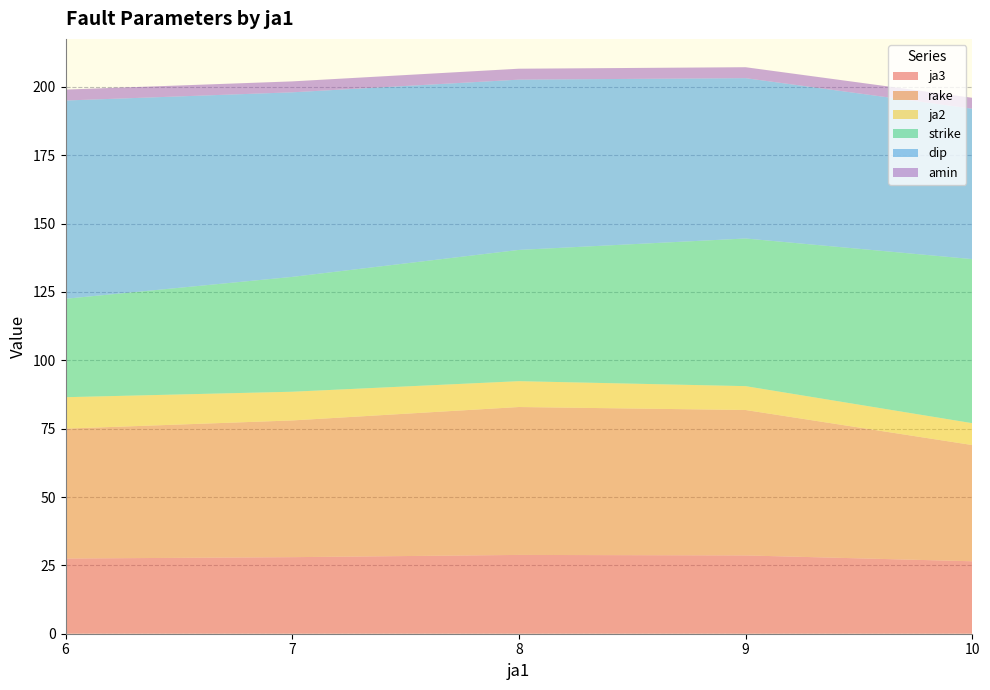

What is the lowest value of the ja3 series?

26.5